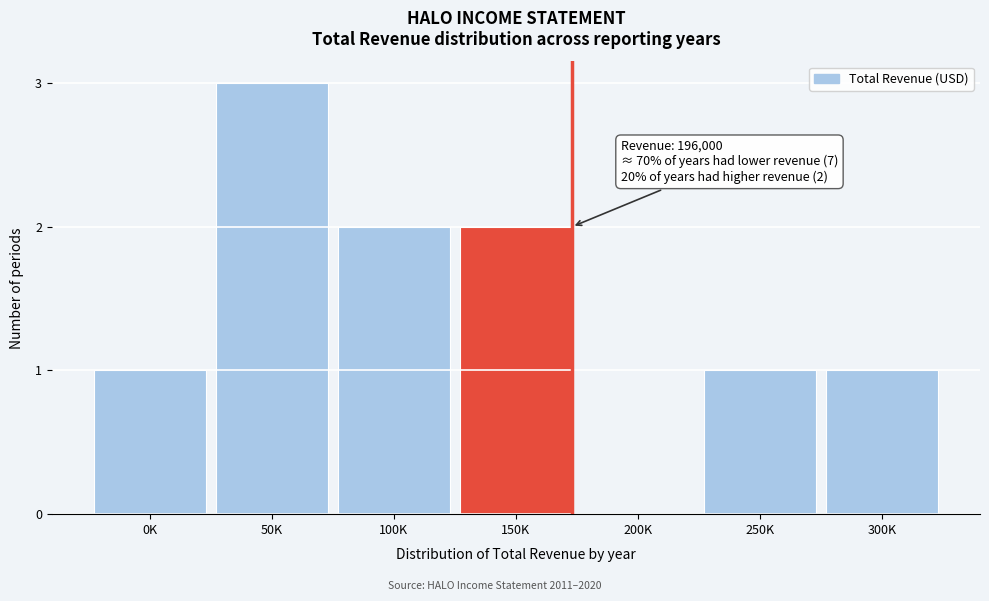

Reading left to right, what are all the values shown in this chart?

0K=1	50K=3	100K=2	150K=2	200K=0	250K=1	300K=1